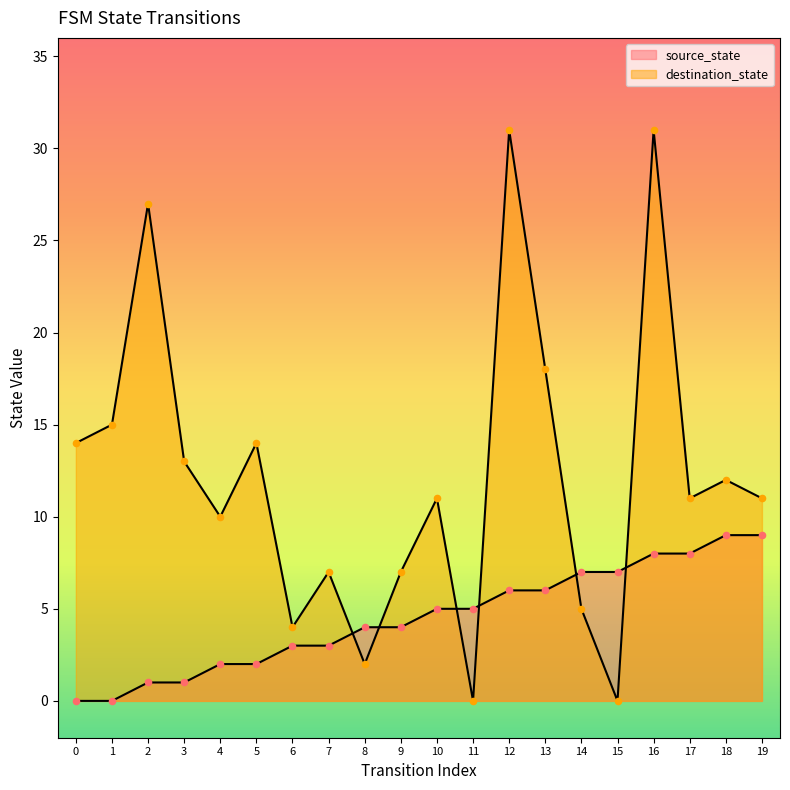

At which category is the sum across all series the highest?

16